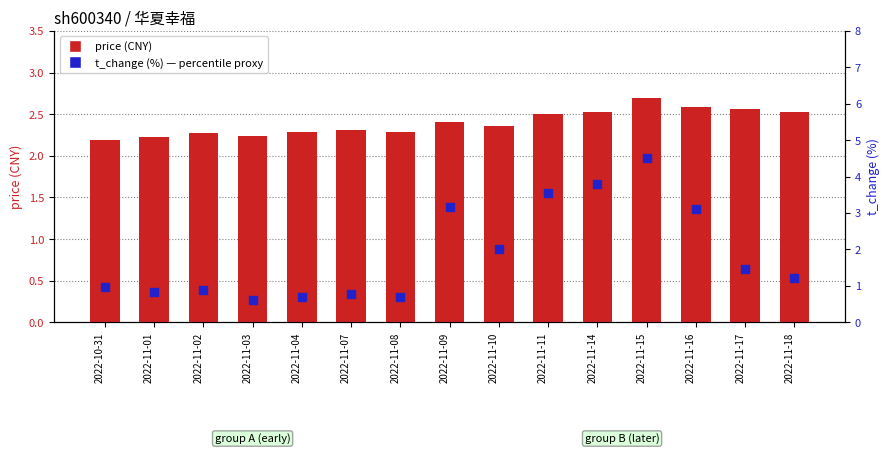

What is the total value across all series at 2022-11-14?

6.3